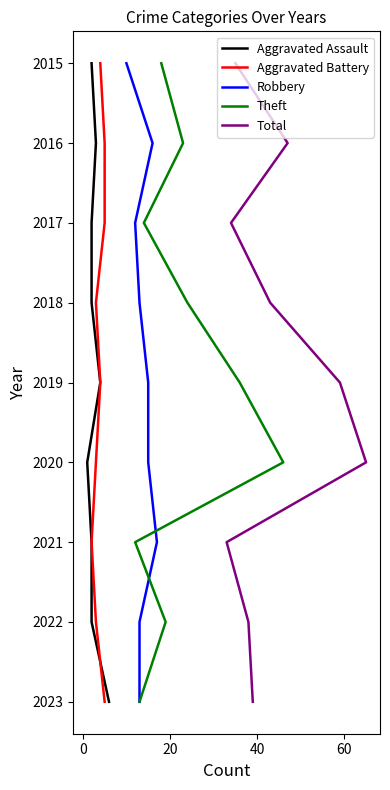

True or false: Aggravated Battery has a value of 3137 at 60.

False